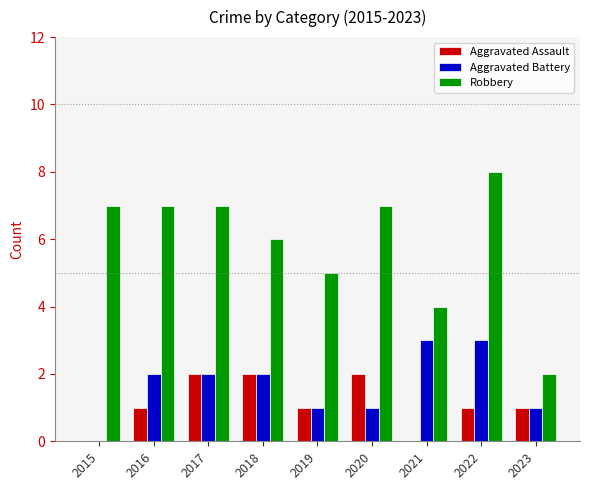

Is the value of Aggravated Assault at 2021 greater than the value of Robbery at 2019?

No